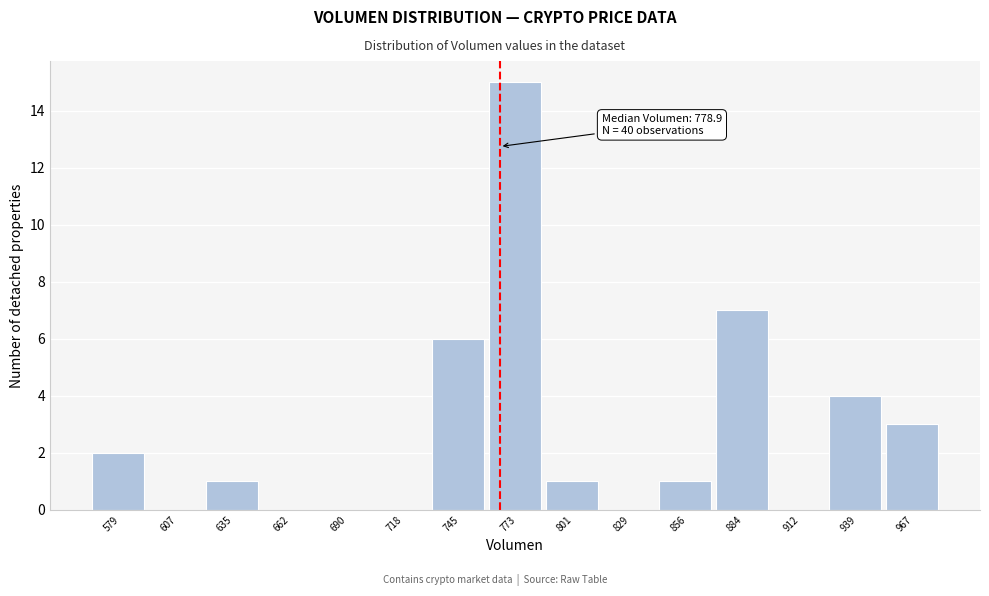

Reading right to left, transcribe all the data shown in this chart.

967=3	939=4	912=0	884=7	856=1	829=0	801=1	773=15	745=6	718=0	690=0	662=0	635=1	607=0	579=2